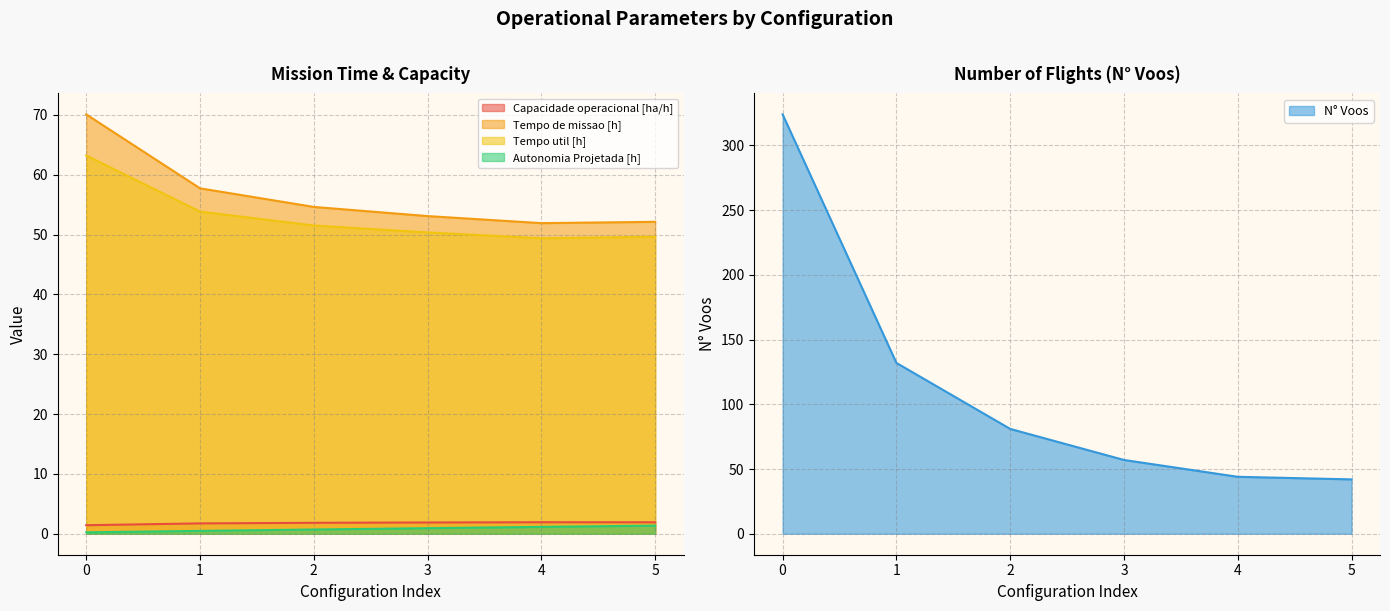

True or false: Tempo util [h] and Capacidade operacional [ha/h] cross at least once.

False